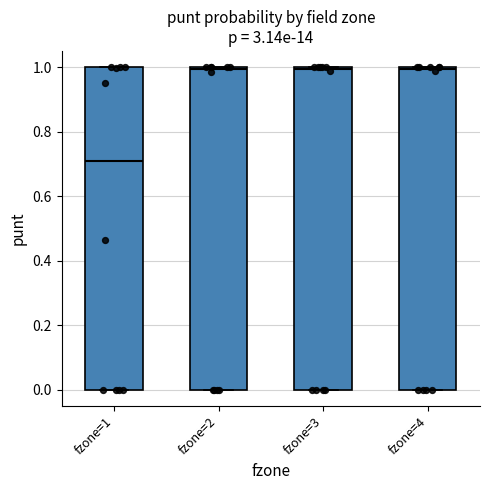

Reading left to right, transcribe this box plot: for each box, give where its median line is, the range the box spans, and where its two whiskers end, as read against the y-axis. The values are not printed on the chart, so give them approximately, as read against the axis.

fzone=1: median 0.7, box 0.0 to 1.0, whiskers 0.0 to 1.0
fzone=2: median 1.0 (just below the box's upper edge), box 0.0 to 1.0, whiskers 0.0 to 1.0
fzone=3: median 1.0 (just below the box's upper edge), box 0.0 to 1.0, whiskers 0.0 to 1.0
fzone=4: median 1.0 (just below the box's upper edge), box 0.0 to 1.0, whiskers 0.0 to 1.0